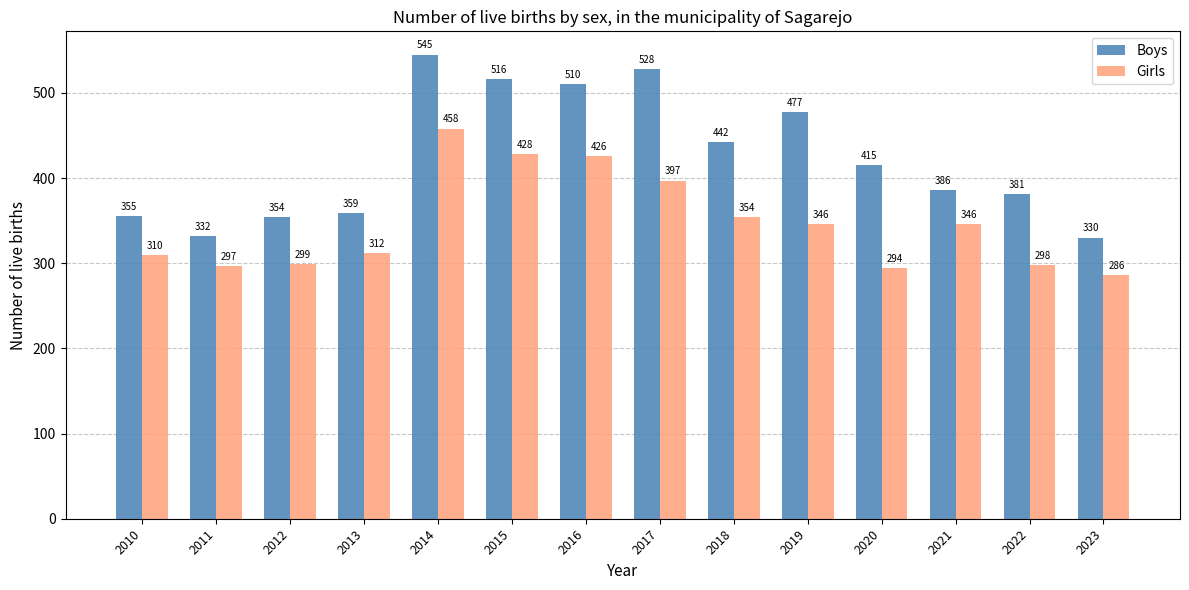

How many groups of bars are there?

14